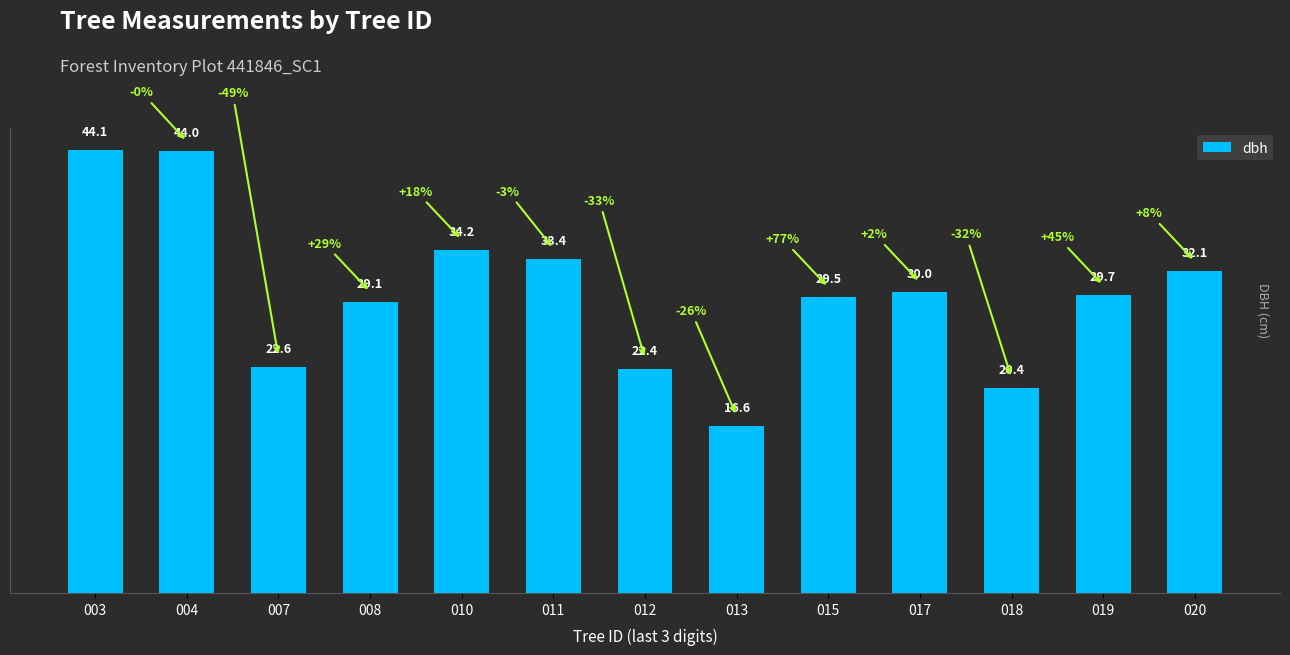

Is it true that the value at 018 is 8.7?

False